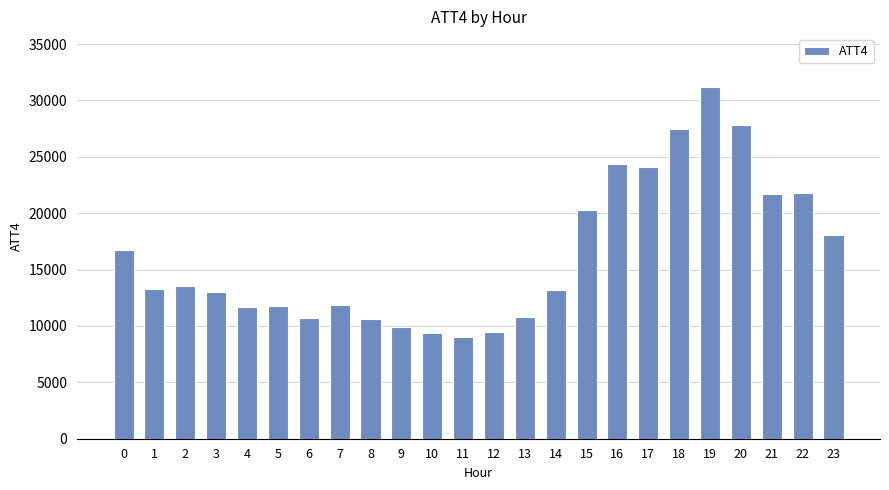

What is the approximate value at 4, to the nearest 50?

11700